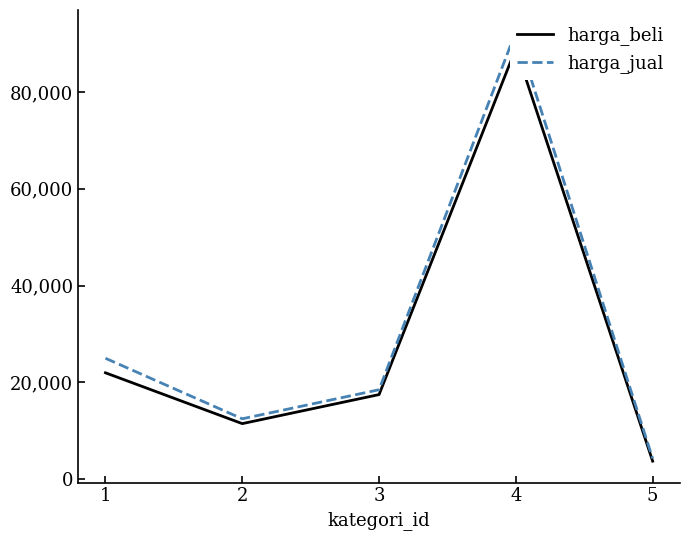

At which category is the sum across all series the highest?

4